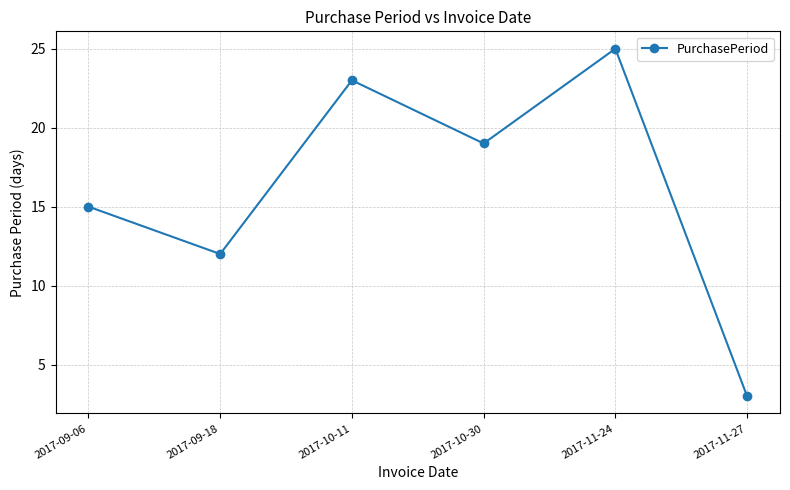

What is the maximum value shown in the chart?

25